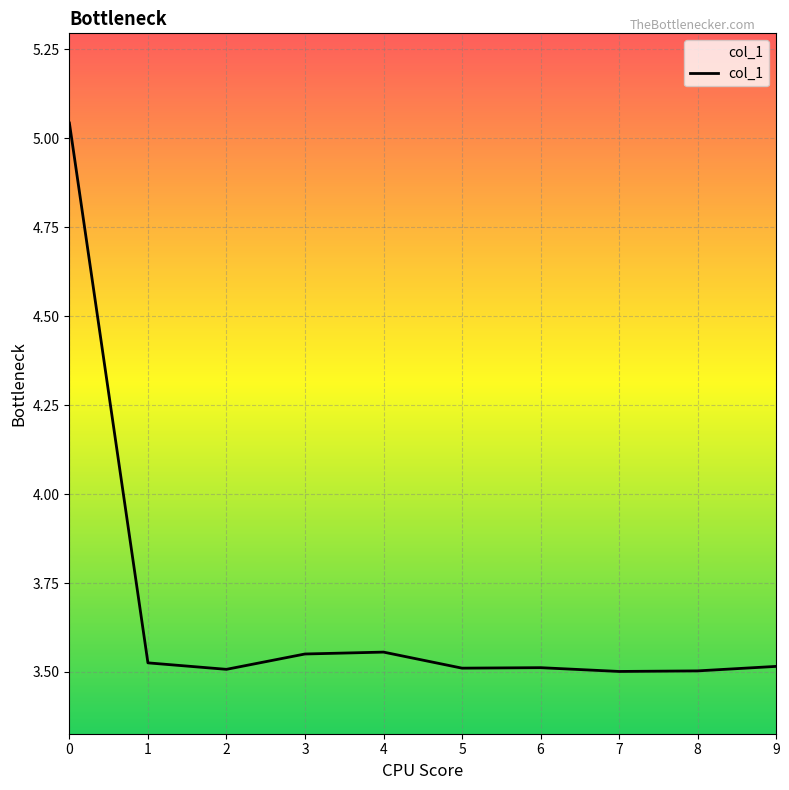

True or false: the data shows 1.5 at 8.

False